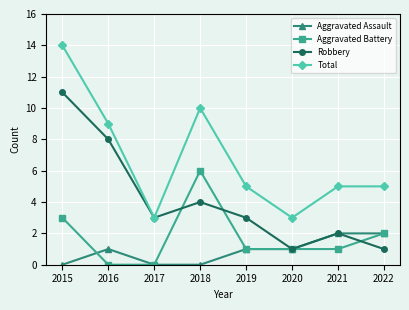

How many series are shown in this chart?

4